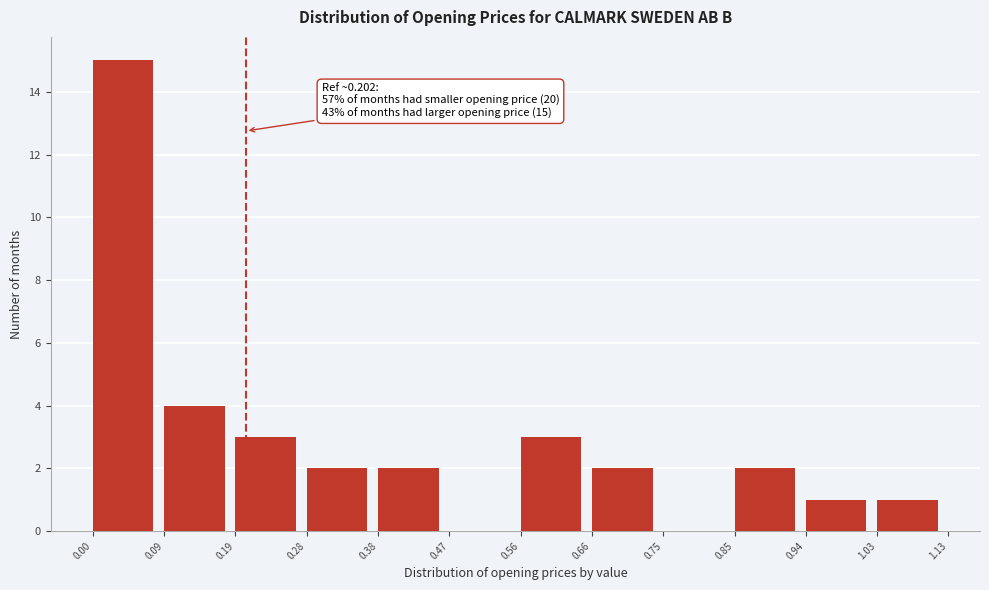

Which range on the x-axis has the tallest bar?

0.00 to 0.09